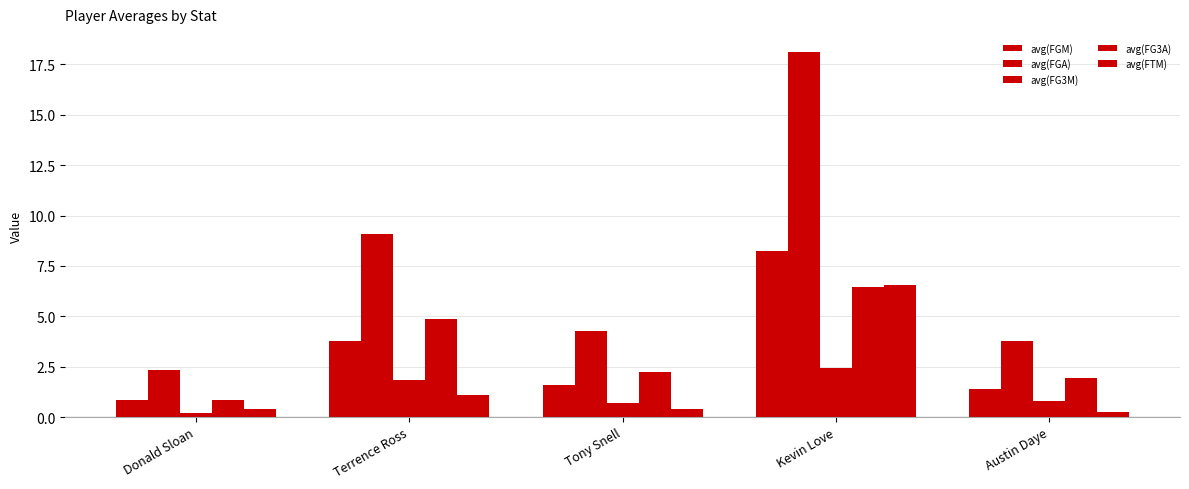

Rank the series at Donald Sloan from lowest to highest value.

avg(FG3M), avg(FTM), avg(FG3A), avg(FGM), avg(FGA)